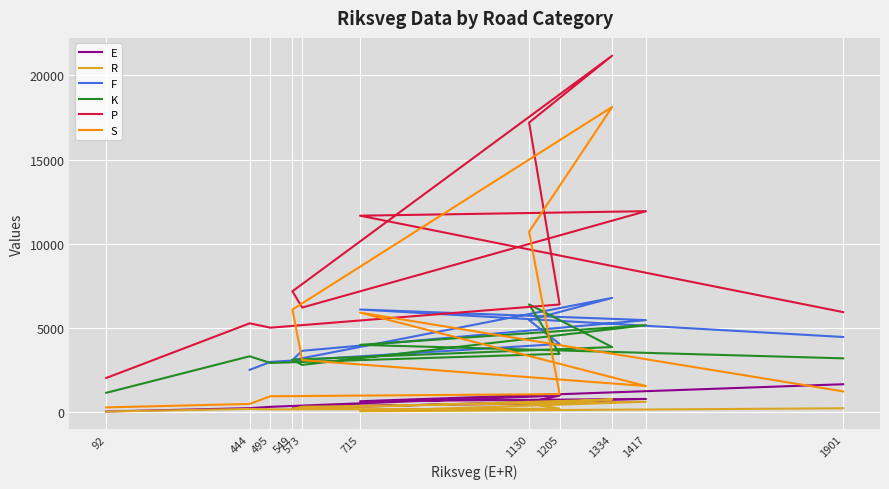

What is the lowest value of the K series?

1155.0